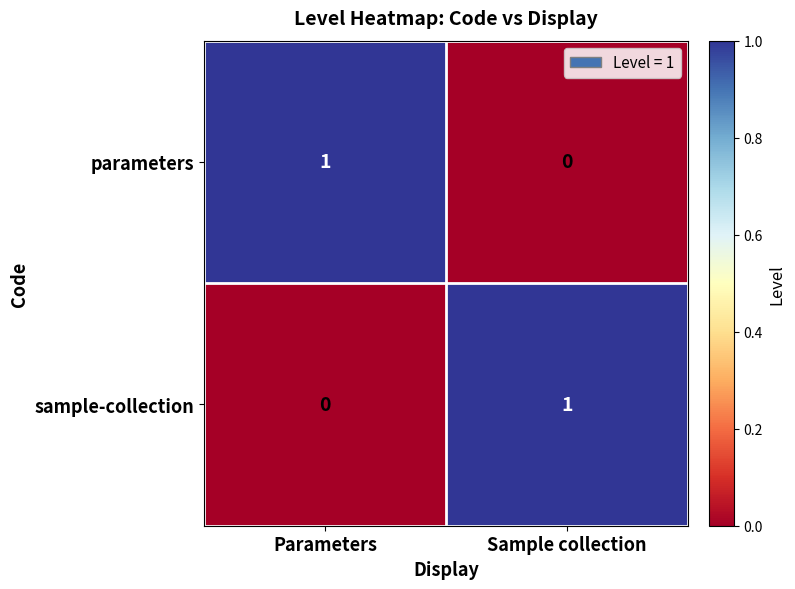

The value of parameters at Sample collection is -1. True or false?

False